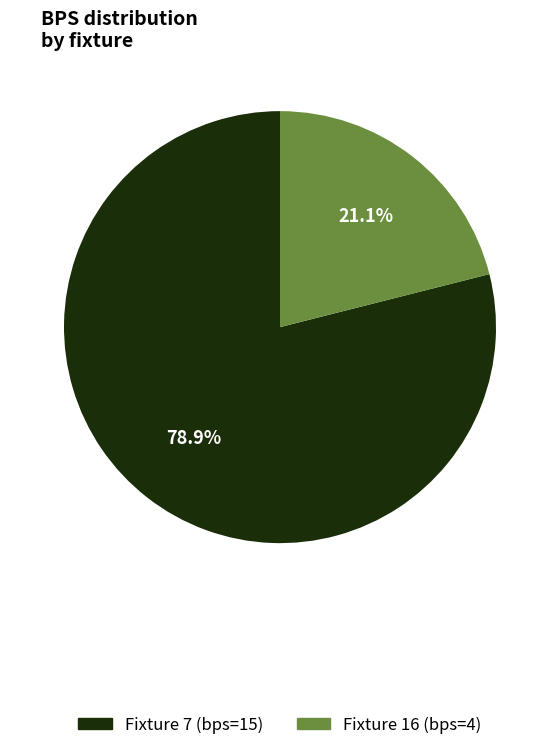

Count the number of slices in the pie.

2